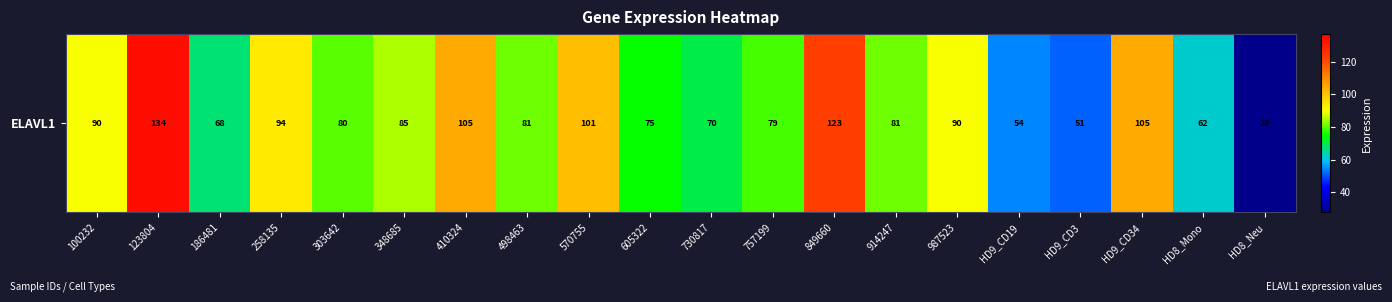

Reading left to right, extract all data points from this chart.

89.9	133.9	67.6	93.5	80.0	84.8	104.7	81.4	101.2	75.0	70.1	78.6	122.7	81.0	89.7	54.1	51.3	104.8	61.9	27.7